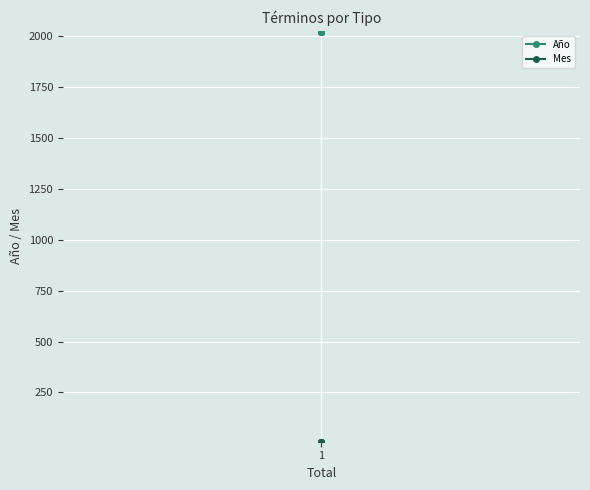

What is the smallest value displayed?

9